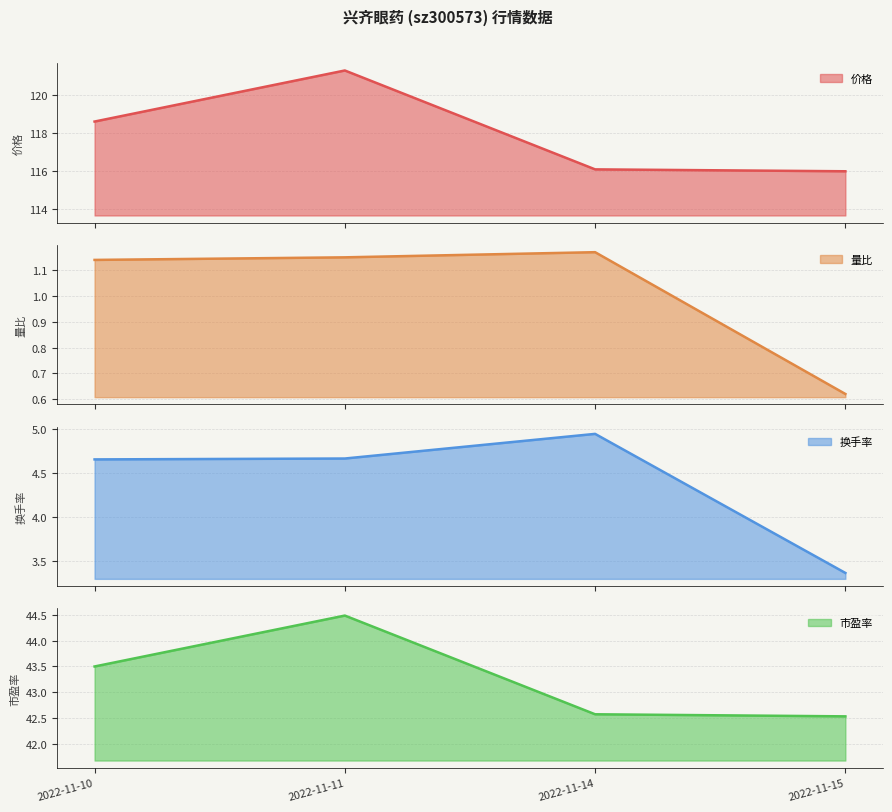

Reading right to left, extract all data points from this chart.

价格: 2022-11-15=116.0	2022-11-14=116.1	2022-11-11=121.3	2022-11-10=118.6
量比: 2022-11-15=0.6	2022-11-14=1.2	2022-11-11=1.1	2022-11-10=1.1
换手率: 2022-11-15=3.4	2022-11-14=4.9	2022-11-11=4.7	2022-11-10=4.7
市盈率: 2022-11-15=42.5	2022-11-14=42.6	2022-11-11=44.5	2022-11-10=43.5